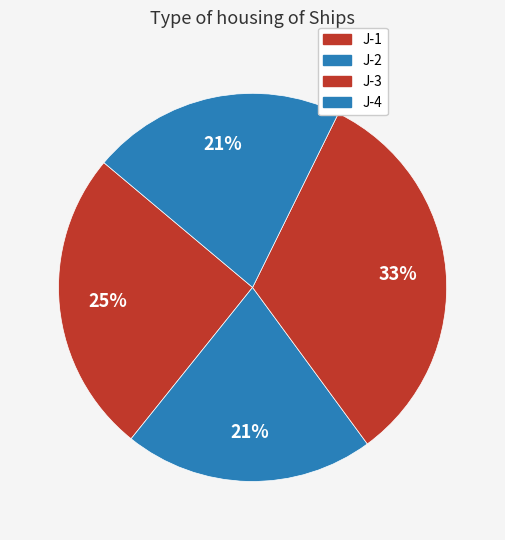

Approximately how many times larger is the value at J-2 compared to J-1?

0.8